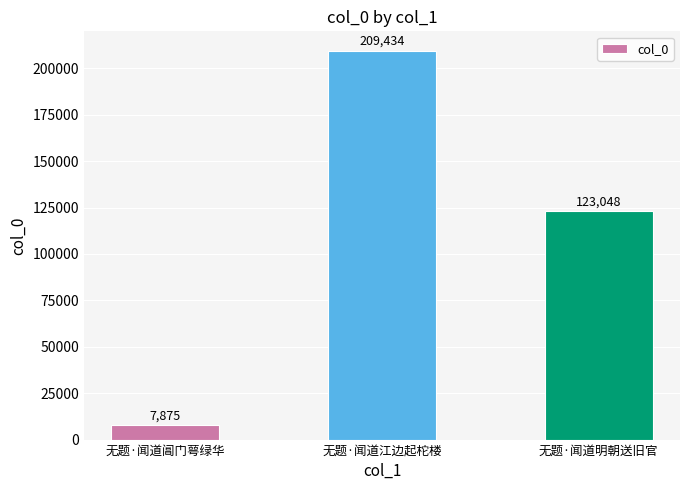

What is the value of the 2nd bar from the left?

209434